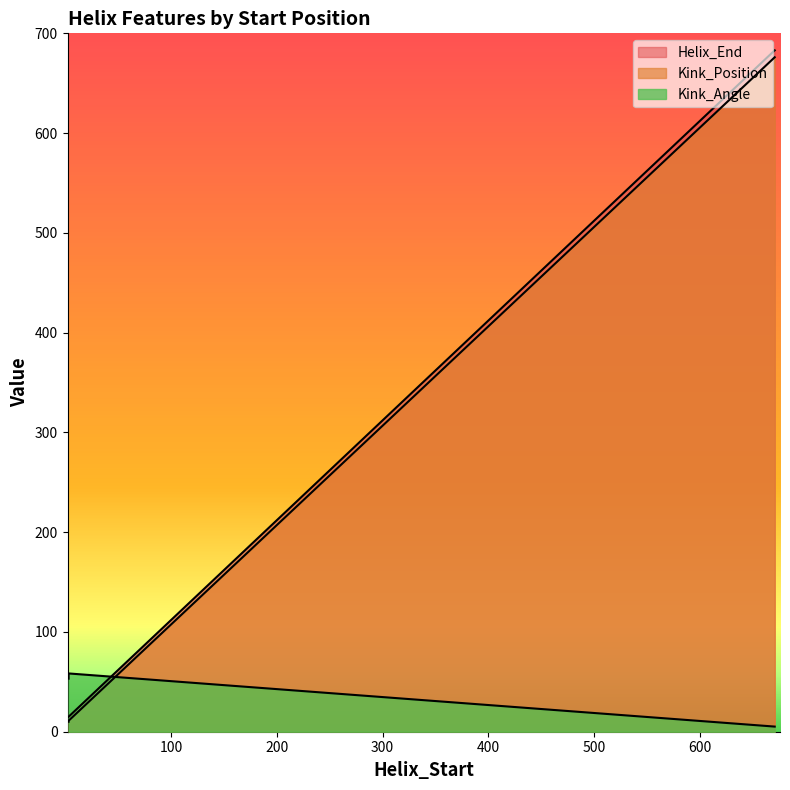

What is the maximum value for Kink_Angle?

58.4